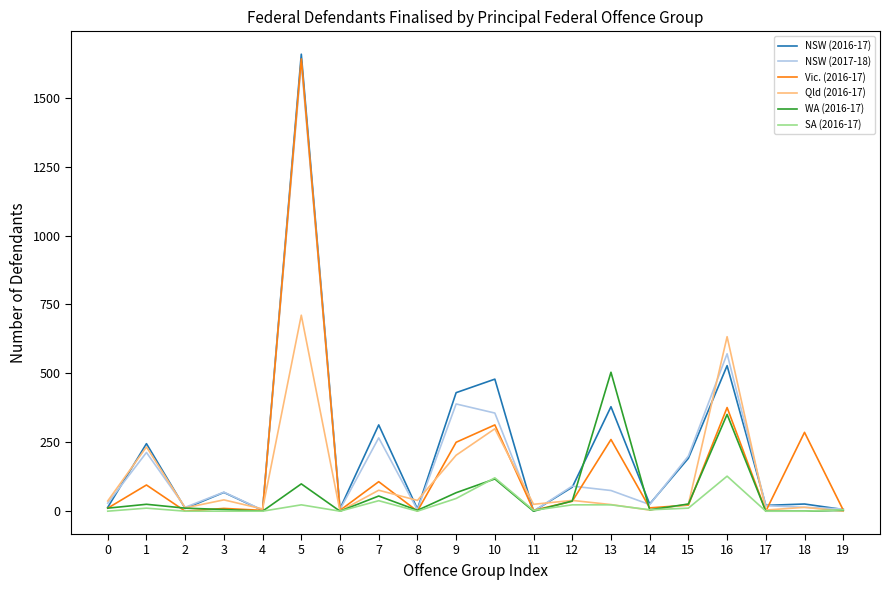

Which category has the highest value in the NSW (2017-18) series?

5